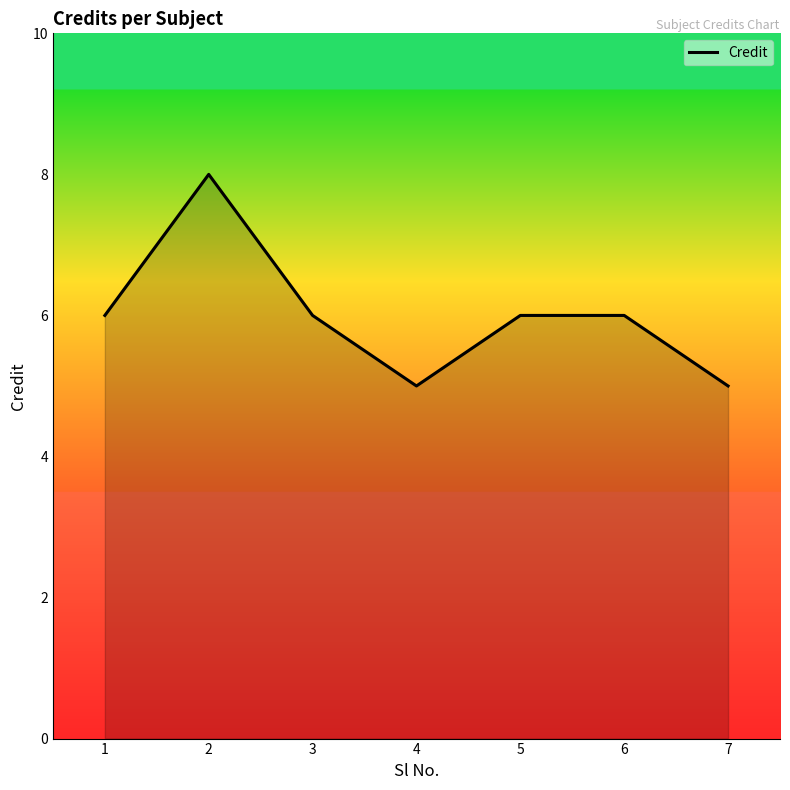

What is the smallest value displayed?

5